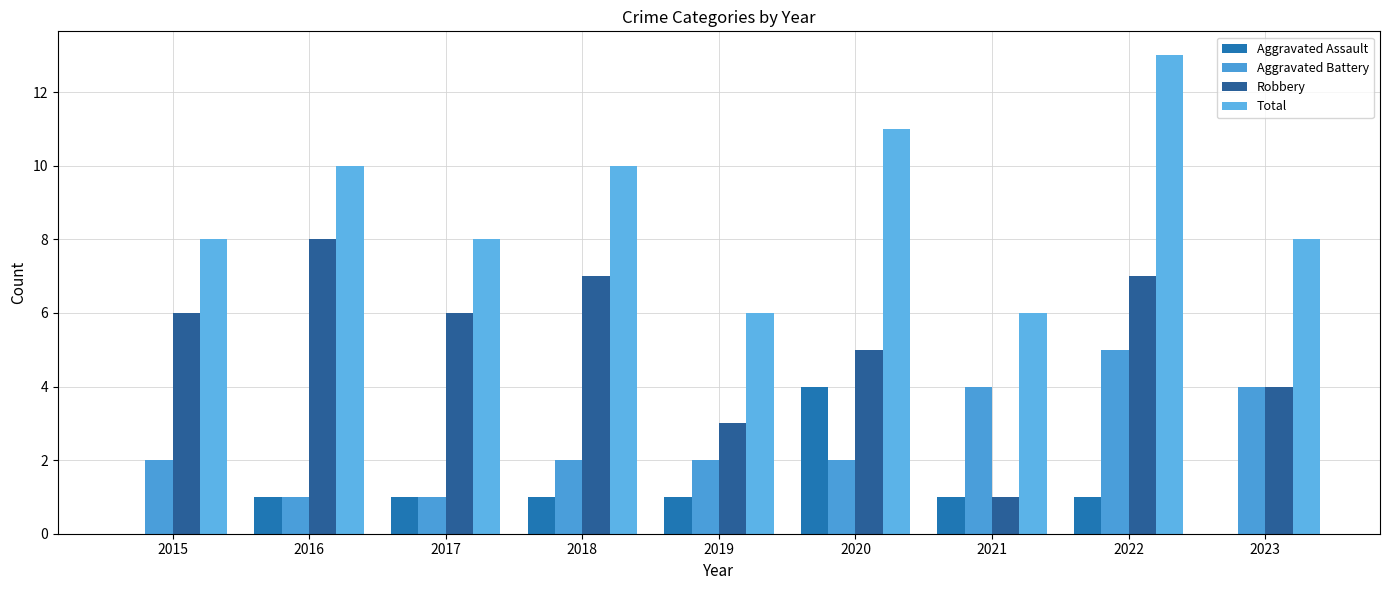

Reading right to left, extract all data points from this chart.

Aggravated Assault: 0	1	1	4	1	1	1	1	0
Aggravated Battery: 4	5	4	2	2	2	1	1	2
Robbery: 4	7	1	5	3	7	6	8	6
Total: 8	13	6	11	6	10	8	10	8